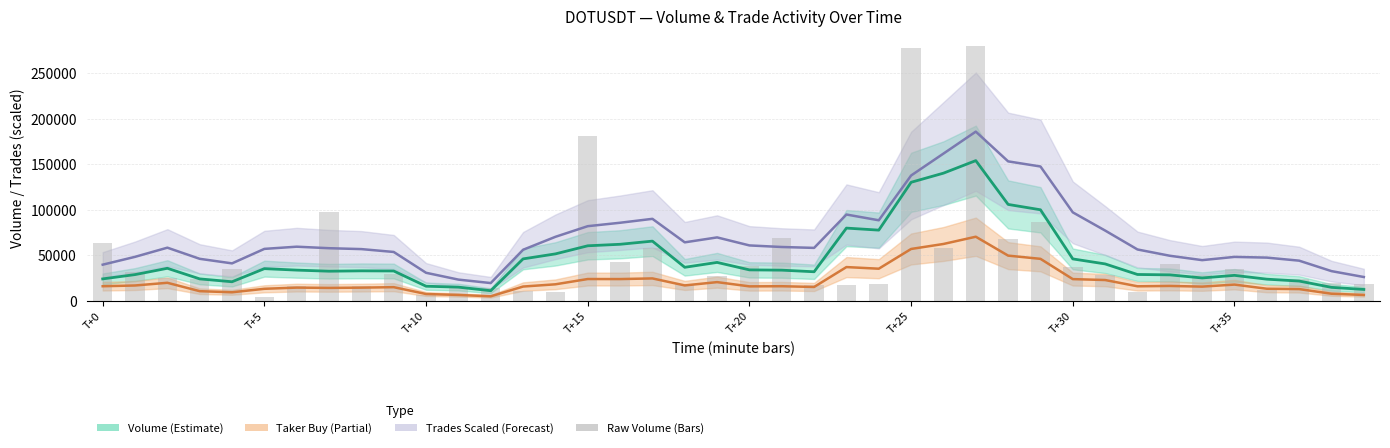

Is the value of Raw Volume at 29 greater than the value of Trades (scaled) at 19?

Yes